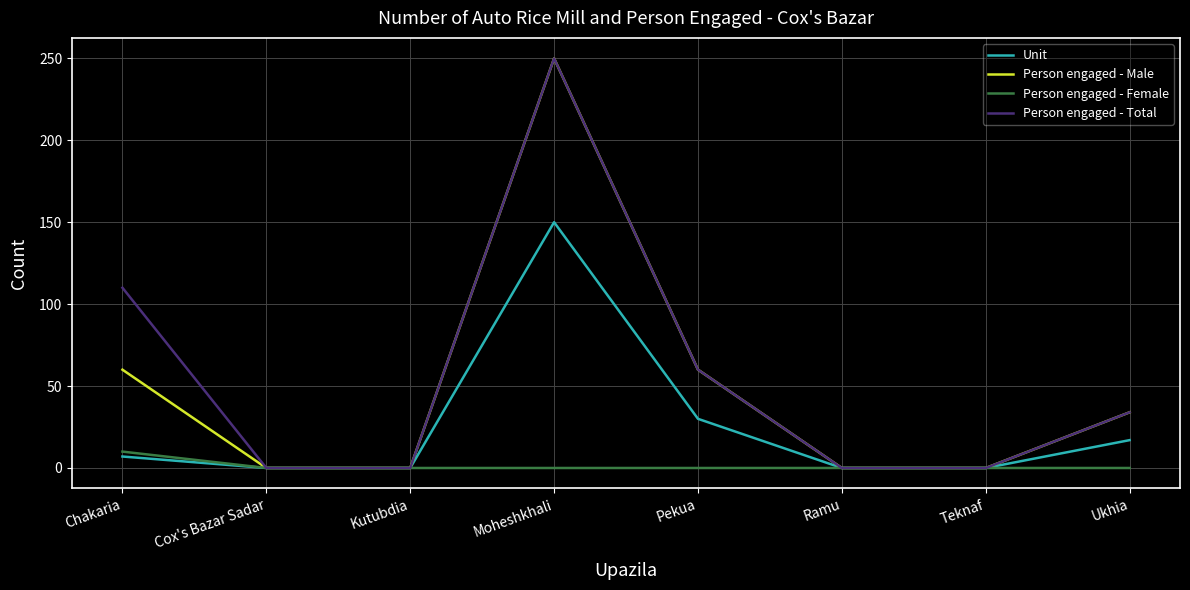

How many interior local peaks does the Person engaged - Total series have?

1